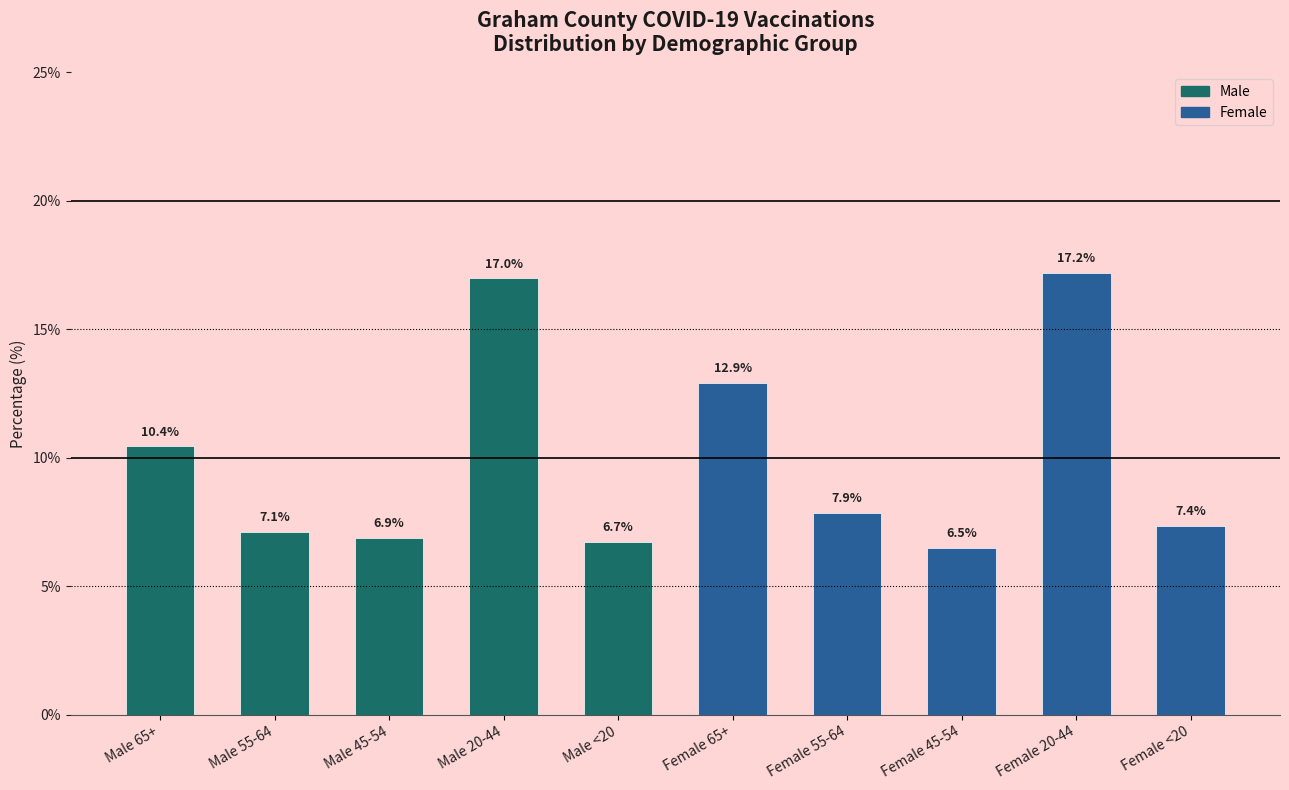

Reading left to right, extract all data points from this chart.

10.4	7.1	6.9	17.0	6.7	12.9	7.9	6.5	17.2	7.4